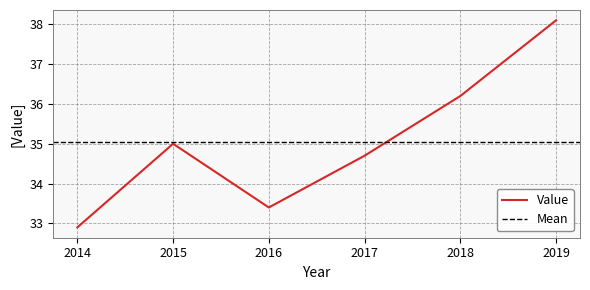

List the labels in order of value, smallest first.

2014, 2016, 2017, 2015, 2018, 2019